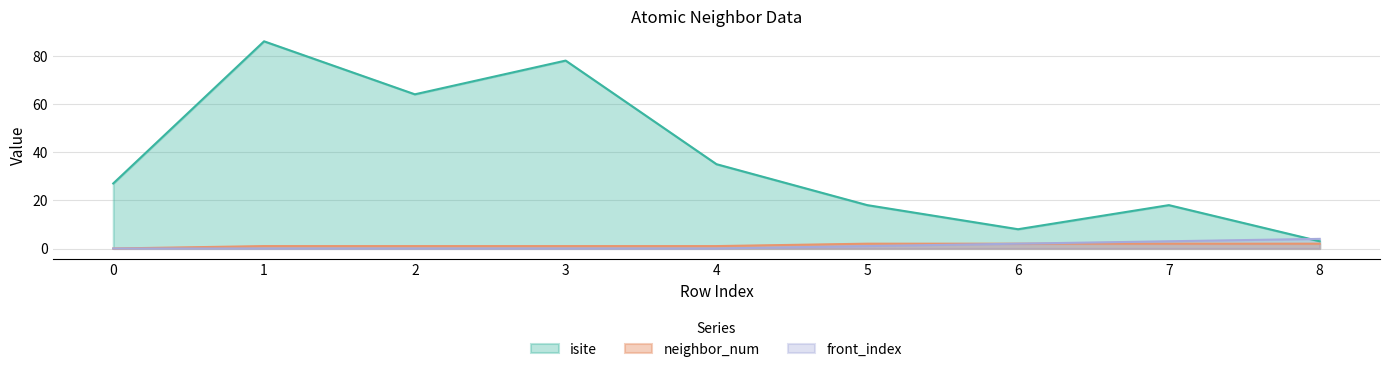

At which label does isite reach its peak?

1